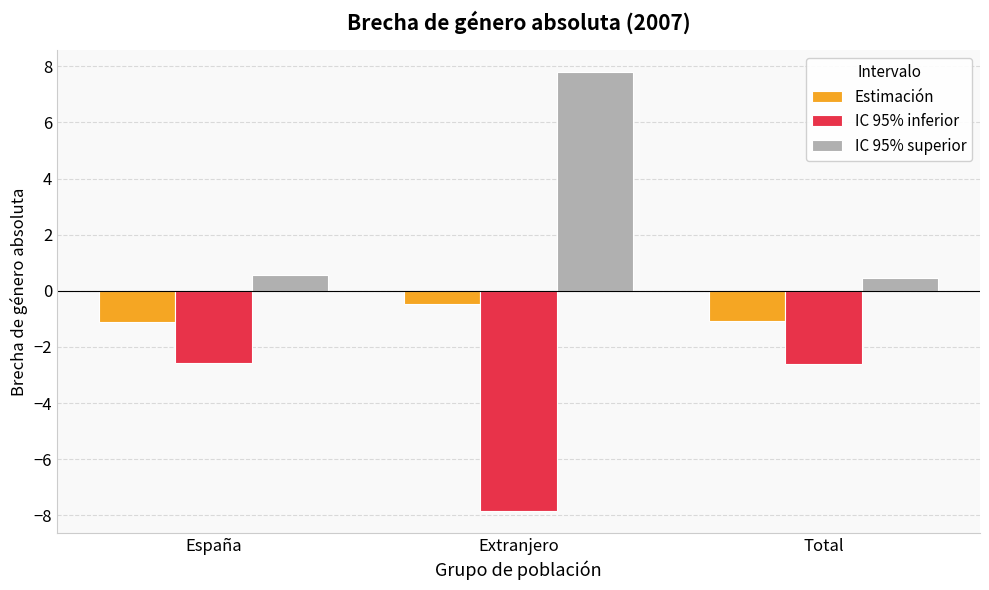

Is it true that IC 95% superior equals 7.8 at Extranjero?

True